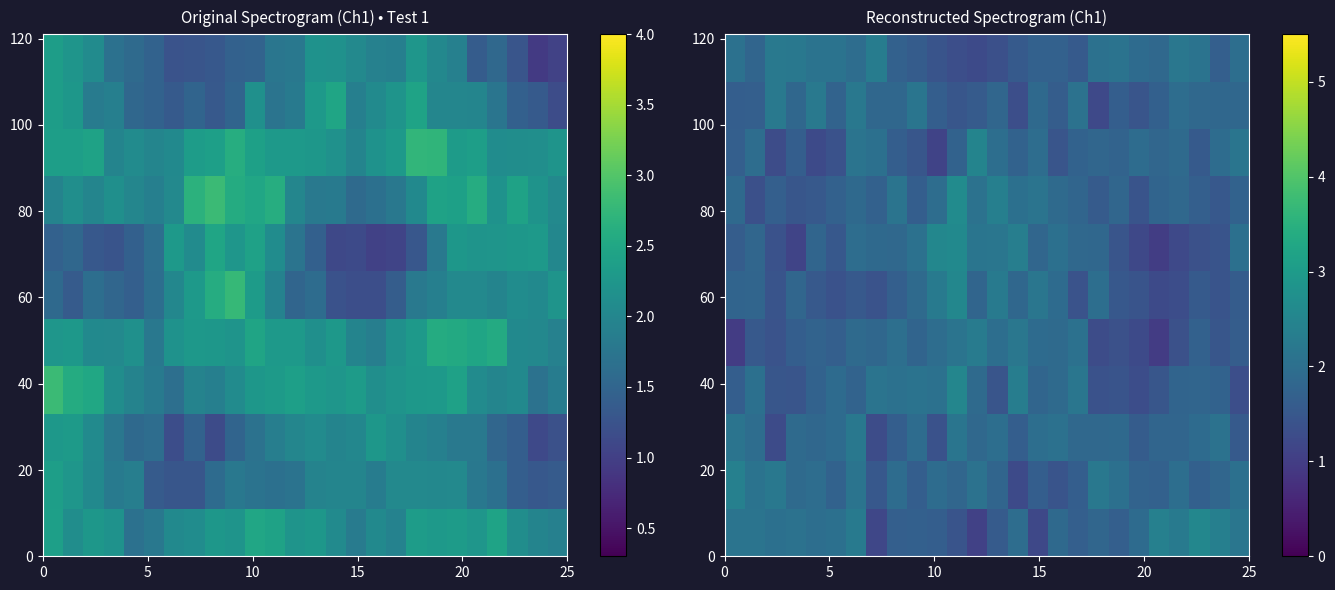

Is it true that row_2 equals 1.3 at 7?

True